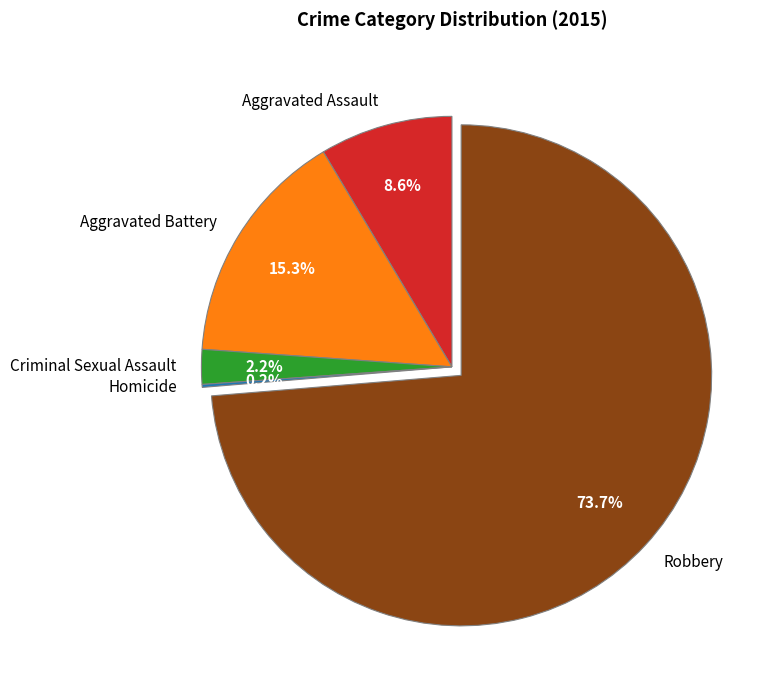

What is the largest slice in the pie chart?

Robbery